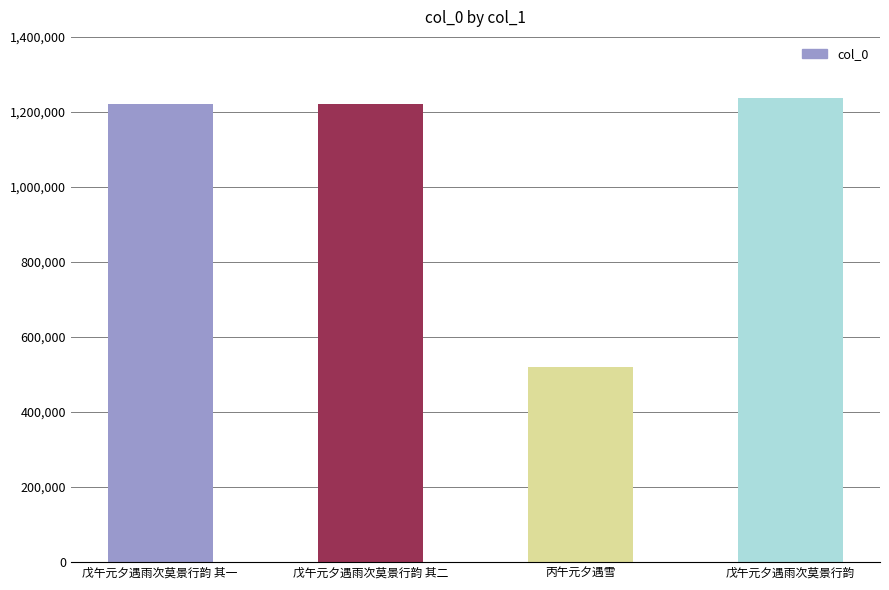

What is the sum of the values at 戊午元夕遇雨次莫景行韵 其一 and 丙午元夕遇雪?

1740703